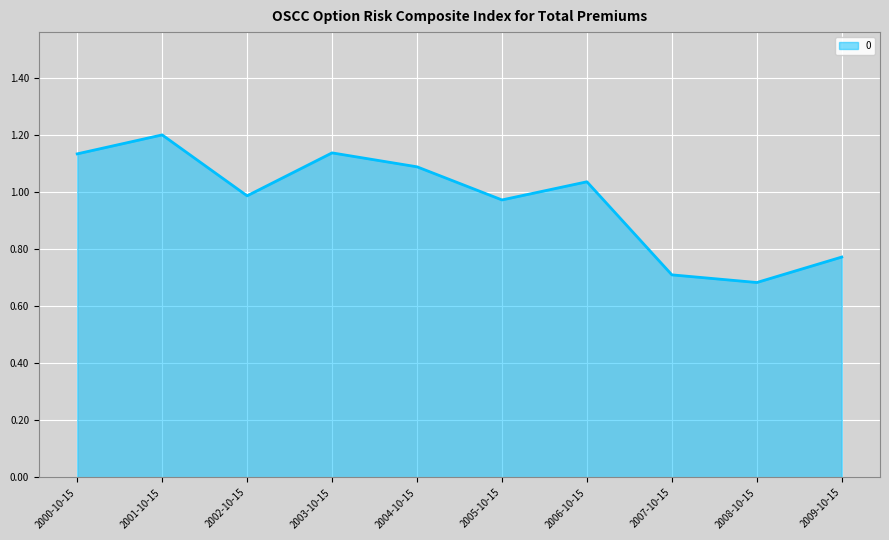

True or false: the data shows 1.1 at 2000-10-15.

True